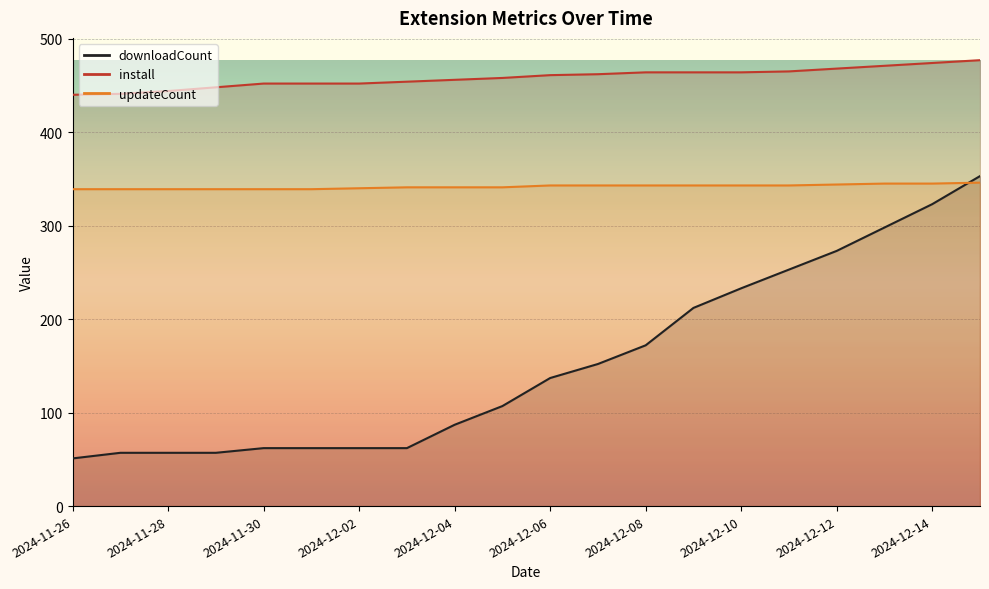

Which series has the largest range (max minus min)?

downloadCount